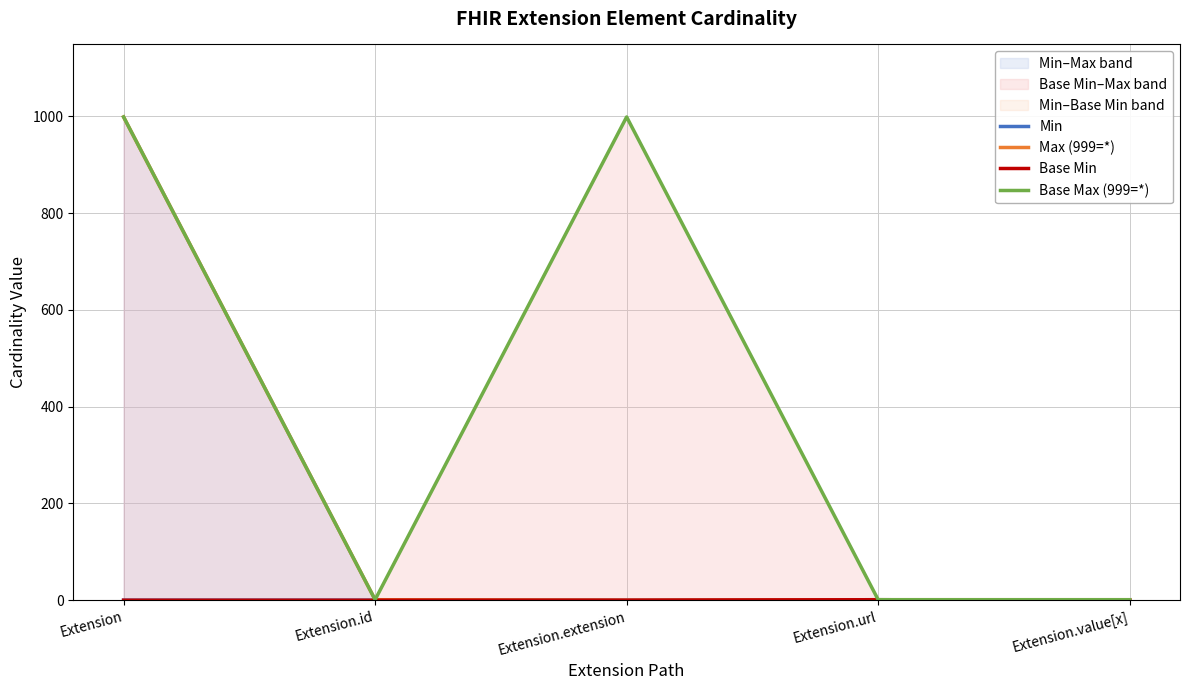

List the labels in order of Min value, smallest first.

Extension, Extension.id, Extension.extension, Extension.value[x], Extension.url